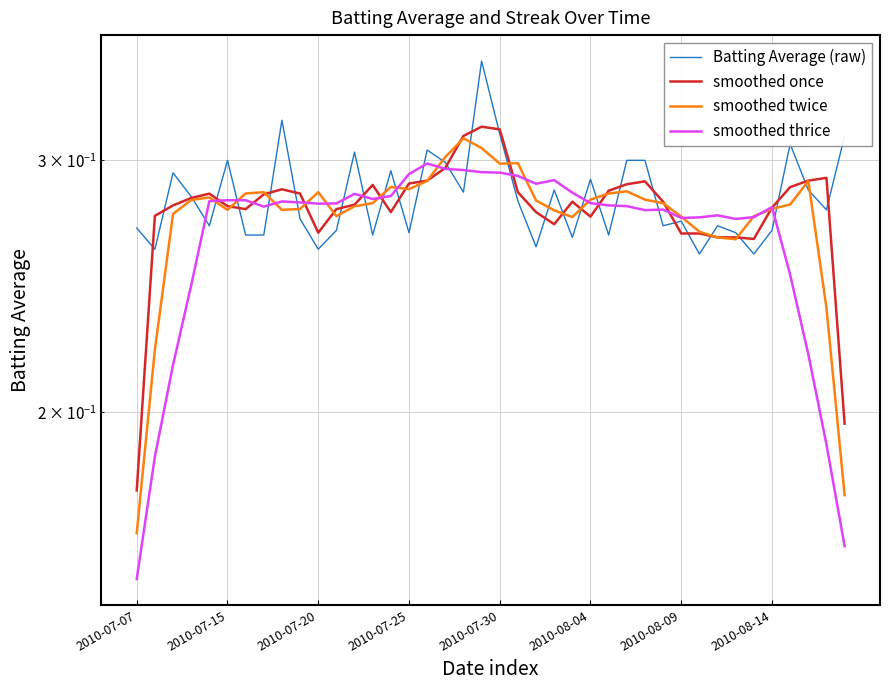

Does the chart have visible grid lines?

Yes